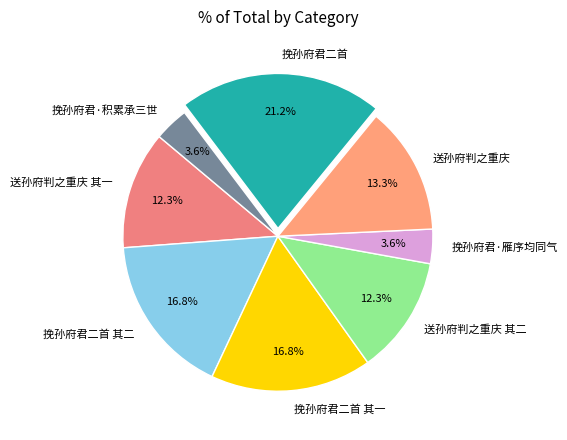

Which has a higher value, 挽孙府君·积累承三世 or 送孙府判之重庆 其一?

送孙府判之重庆 其一